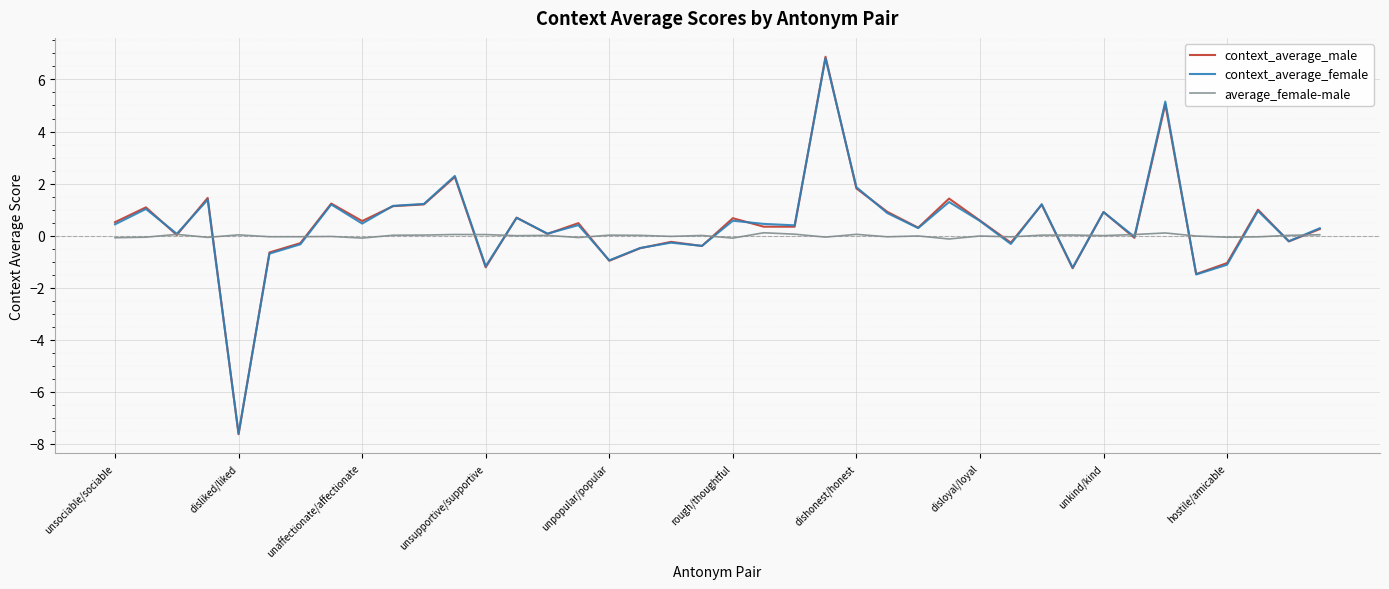

Which series has the largest range (max minus min)?

context_average_male